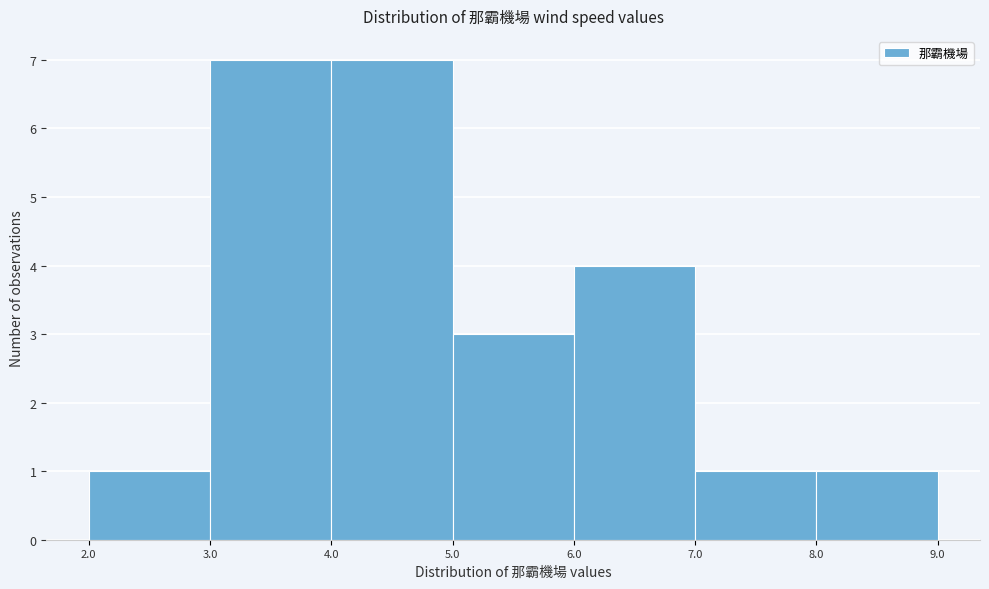

Reading left to right, transcribe this chart: for each bar, give the range it covers on the x-axis and its height. The values are not printed on the chart, so give them approximately, as read against the axis.

2.0 to 3.0: 1
3.0 to 4.0: 7
4.0 to 5.0: 7
5.0 to 6.0: 3
6.0 to 7.0: 4
7.0 to 8.0: 1
8.0 to 9.0: 1